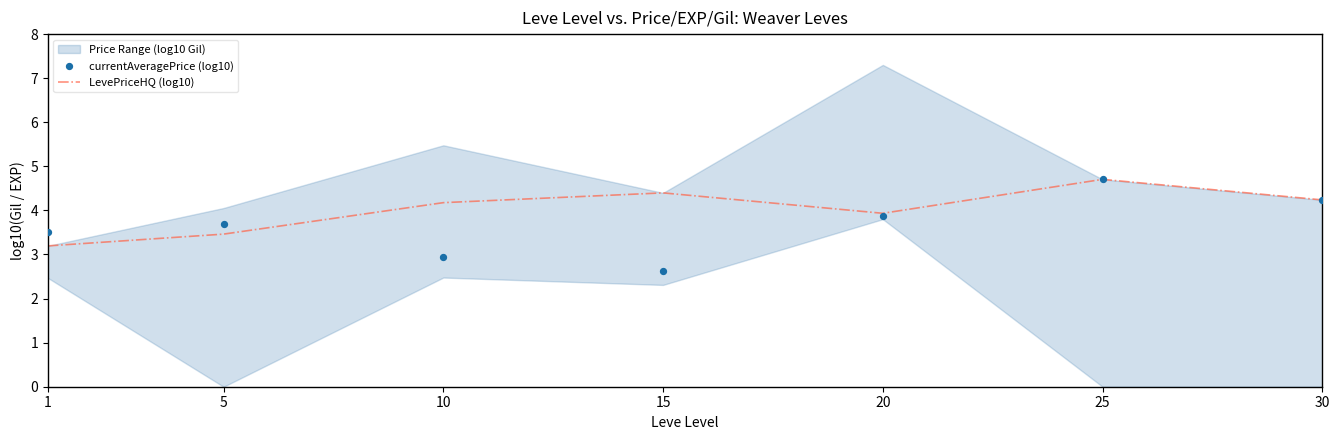

Which category has the highest value in the LevePriceHQ (log10) series?

25